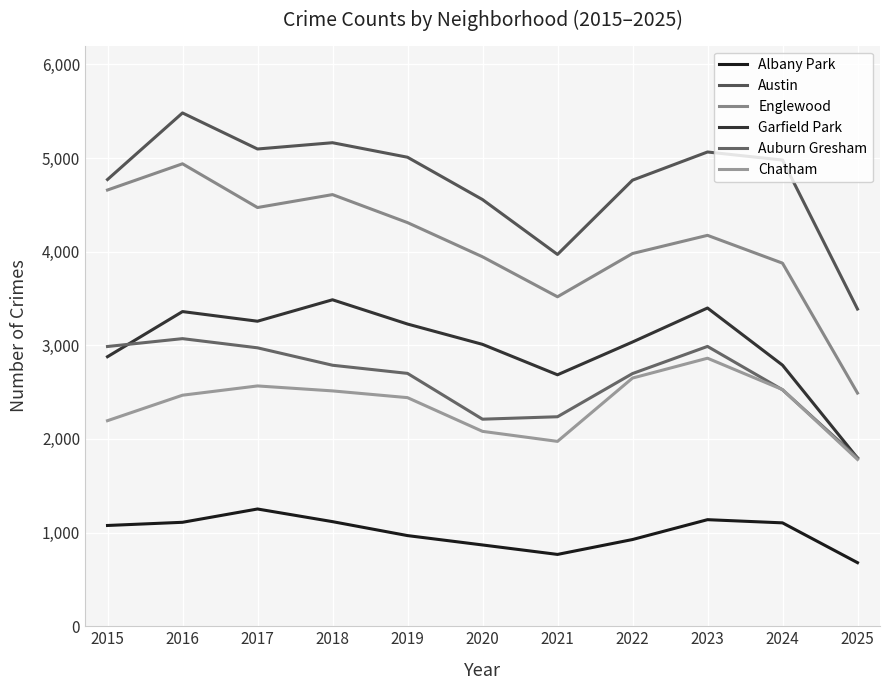

True or false: Garfield Park and Albany Park cross at least once.

False